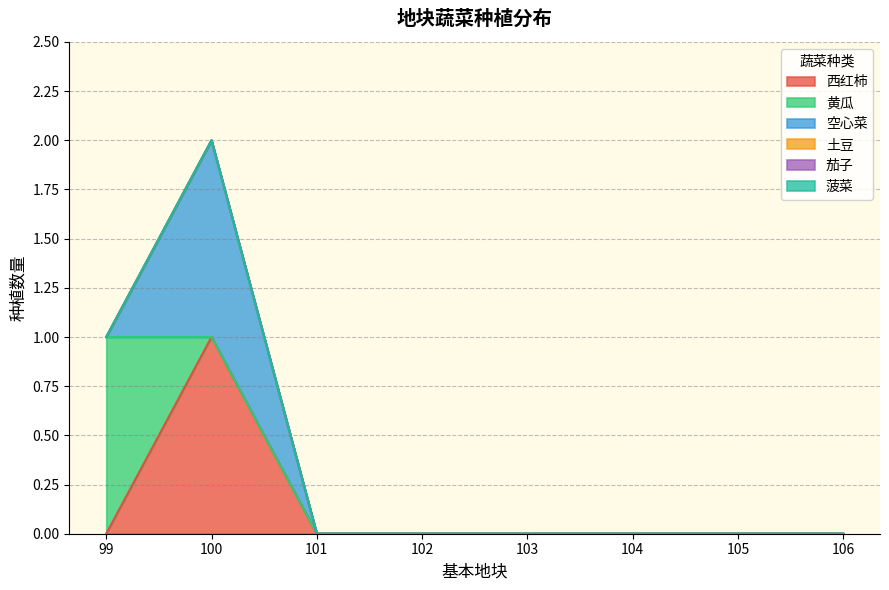

What are all the series names shown in the legend?

西红柿, 黄瓜, 空心菜, 土豆, 茄子, 菠菜